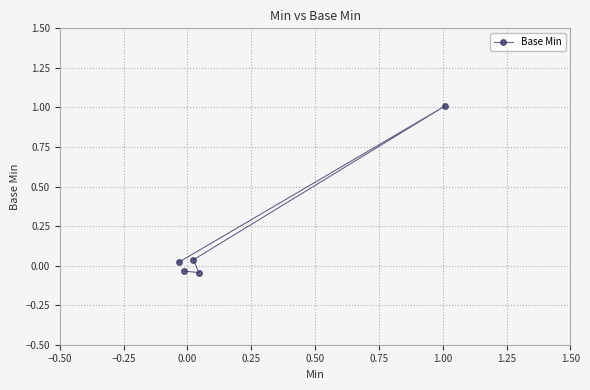

What is the sum of all values?

1.0